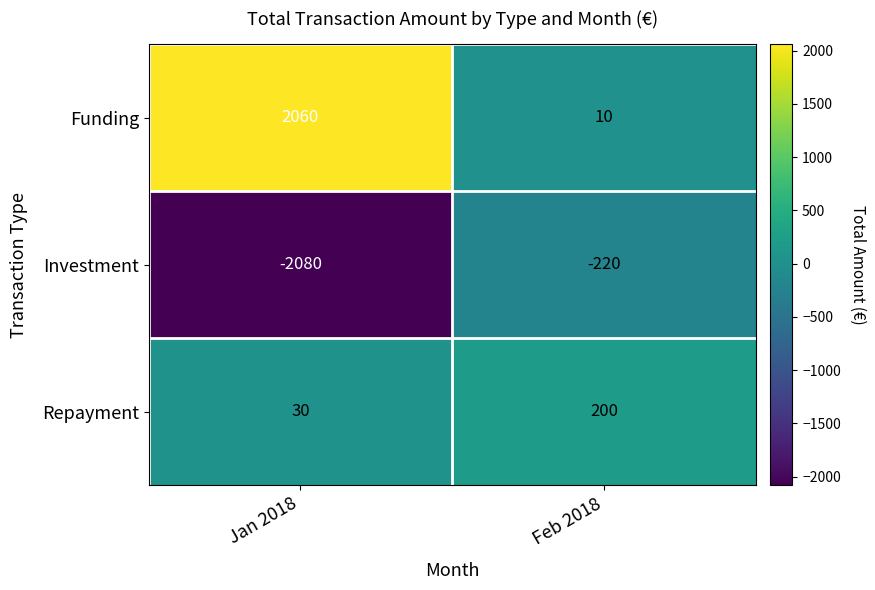

Which series has the largest range (max minus min)?

Funding